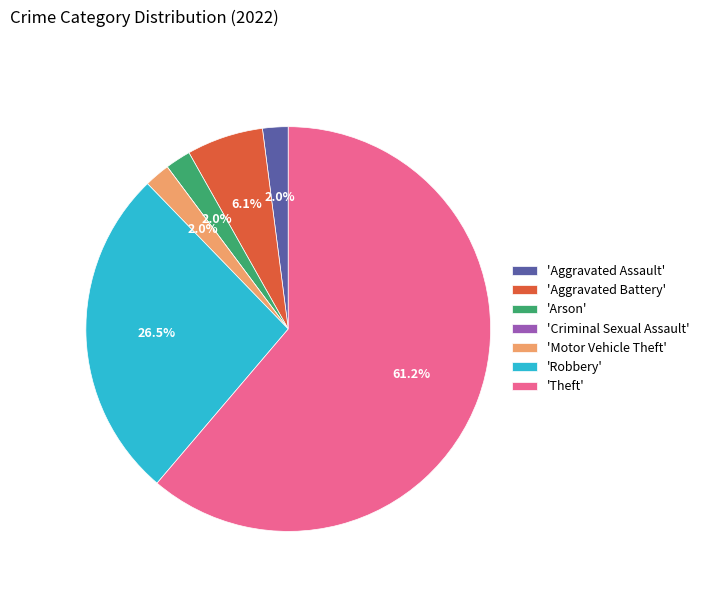

Which category has the biggest portion of the pie?

'Theft'